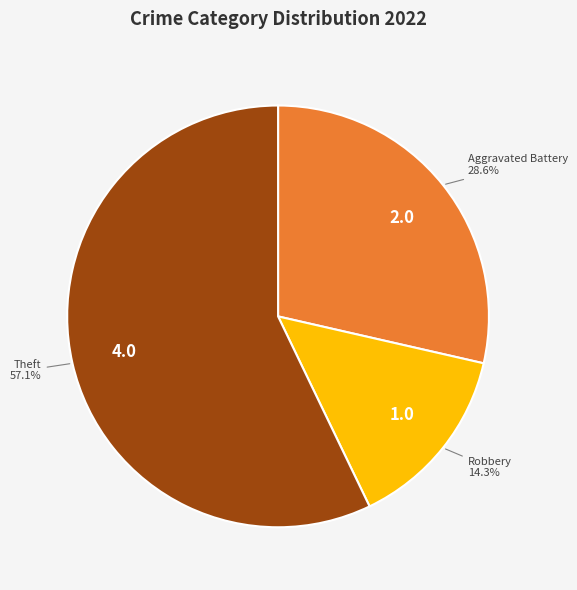

Does any single category account for the majority?

Yes